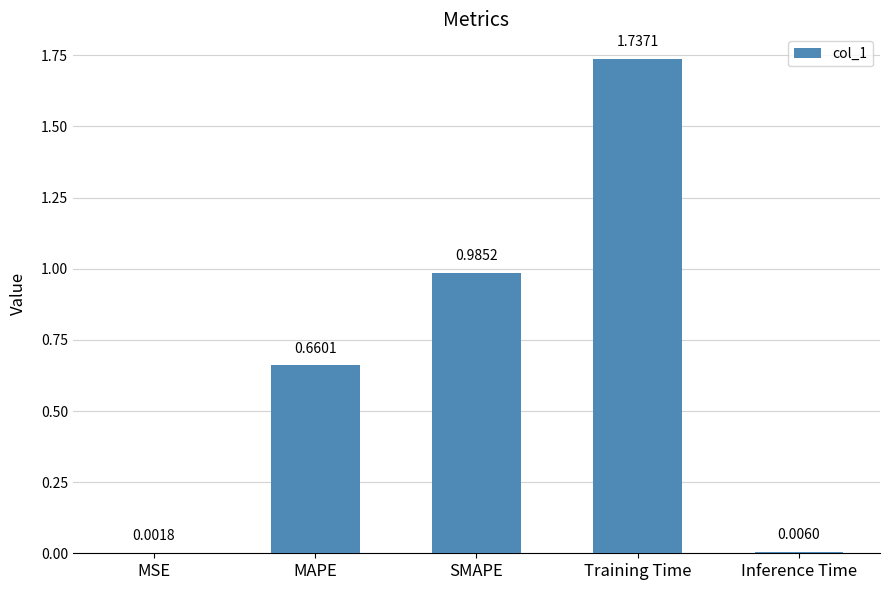

Between SMAPE and Inference Time, which is larger?

SMAPE